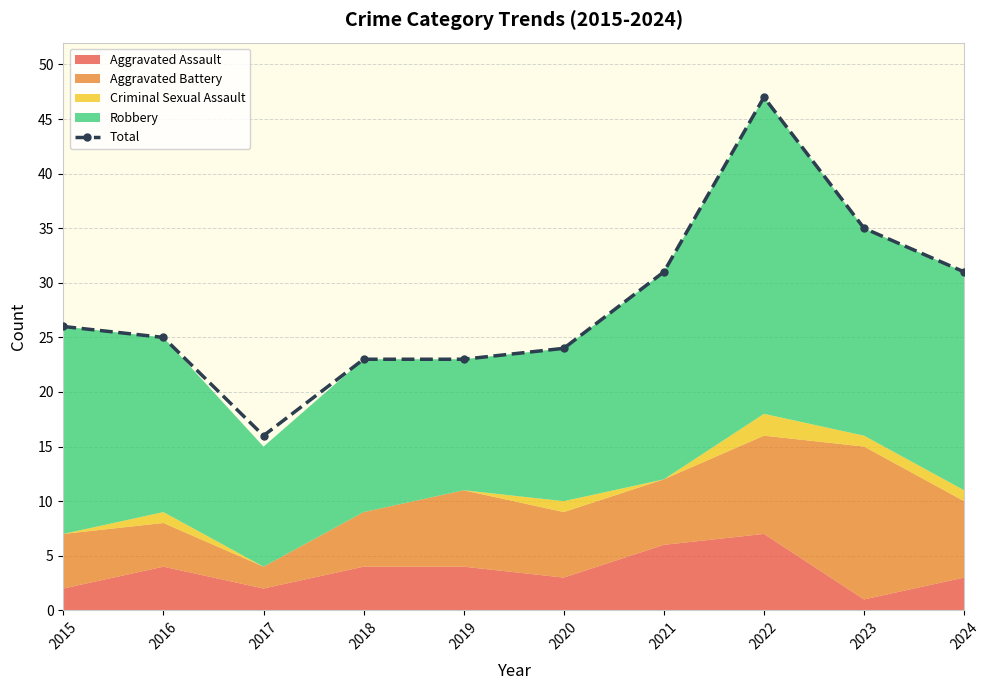

Count the number of categories in the chart.

10